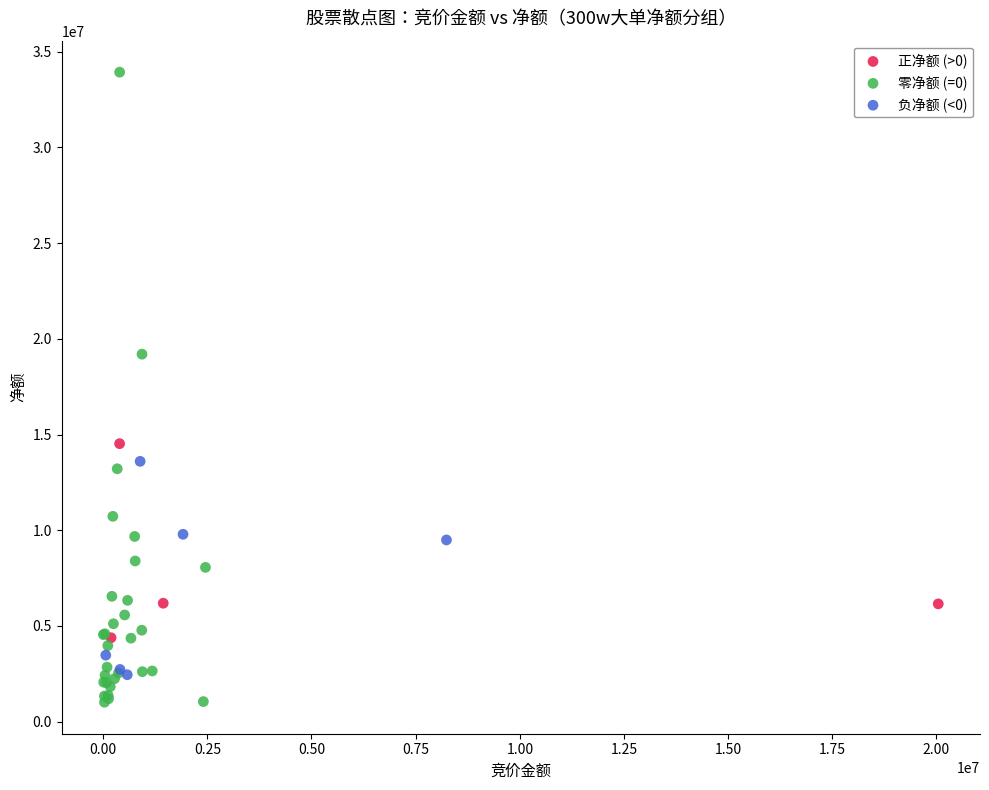

Which series contains the lowest Y value?

零净额 (=0)